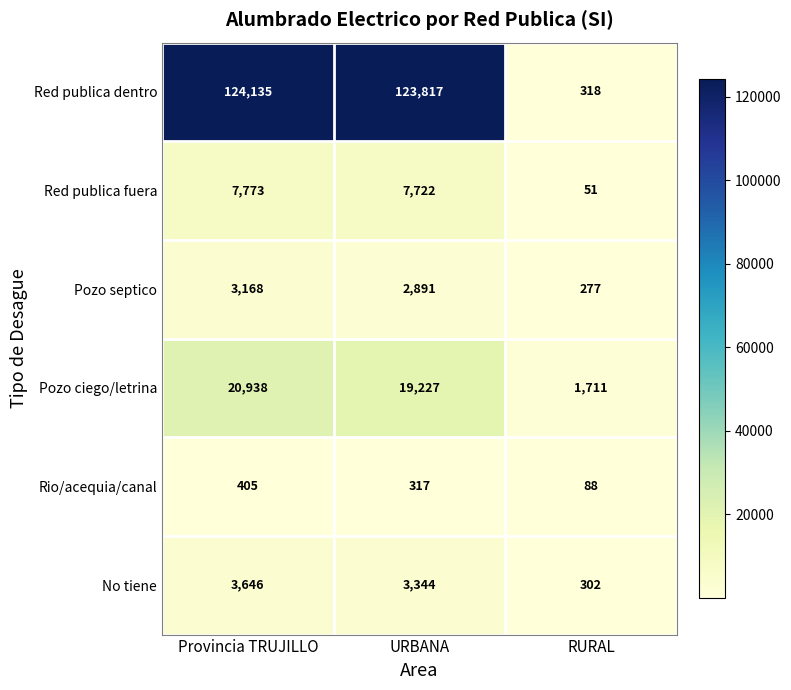

Which series has the largest total across all categories?

Red publica dentro